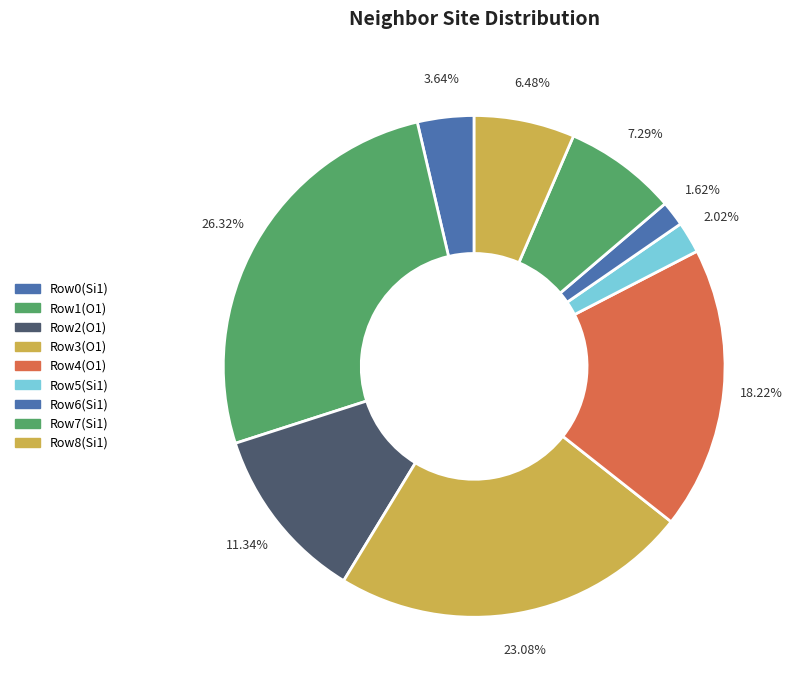

Which slice is the largest?

Row 1